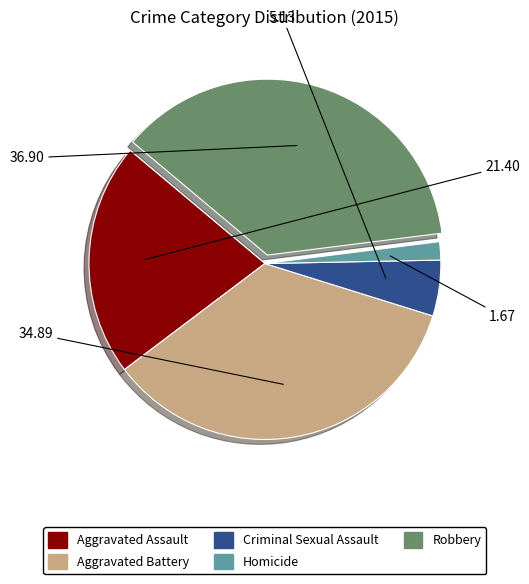

Is there a majority slice in this chart?

No